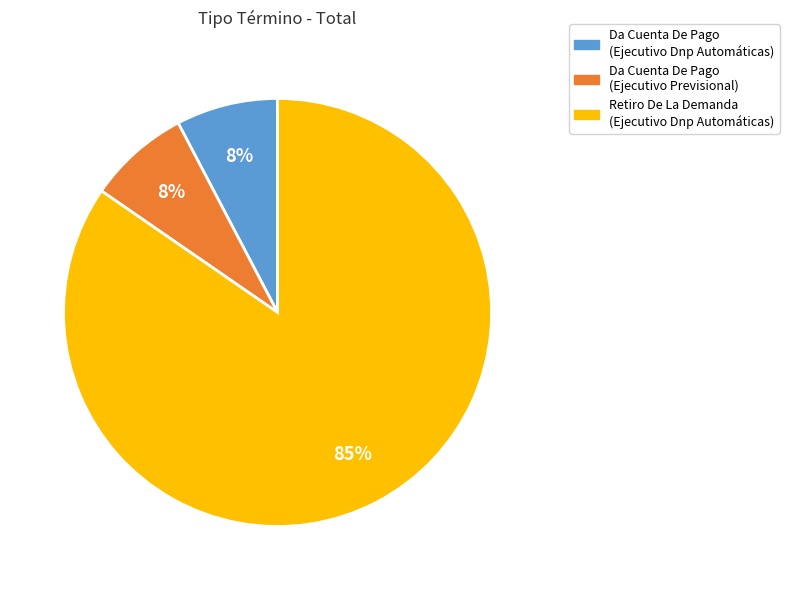

Do Retiro De La Demanda (Ejecutivo Dnp Automáticas) and Da Cuenta De Pago (Ejecutivo Dnp Automáticas) together represent more than half of the pie?

Yes